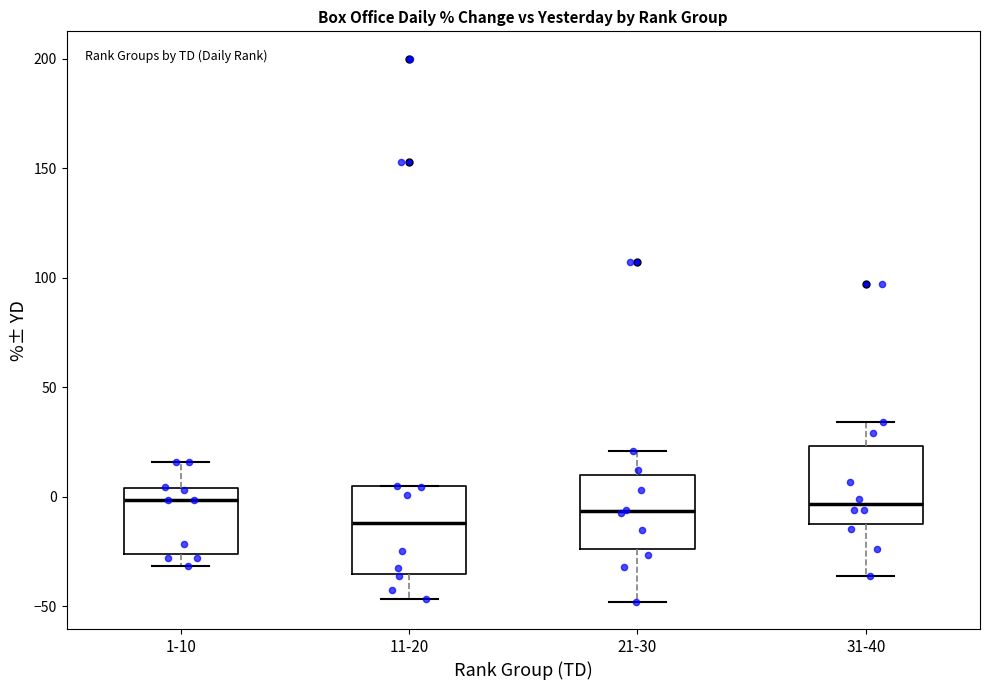

Reading left to right, transcribe this box plot: for each box, give where its median line is, the range the box spans, and where its two whiskers end, as read against the y-axis. The values are not printed on the chart, so give them approximately, as read against the axis.

1-10: median 0, box -25 to 5, whiskers -30 to 15
11-20: median -10, box -35 to 5, whiskers -45 to 5
21-30: median -5, box -25 to 10, whiskers -50 to 20
31-40: median -5, box -15 to 25, whiskers -35 to 35